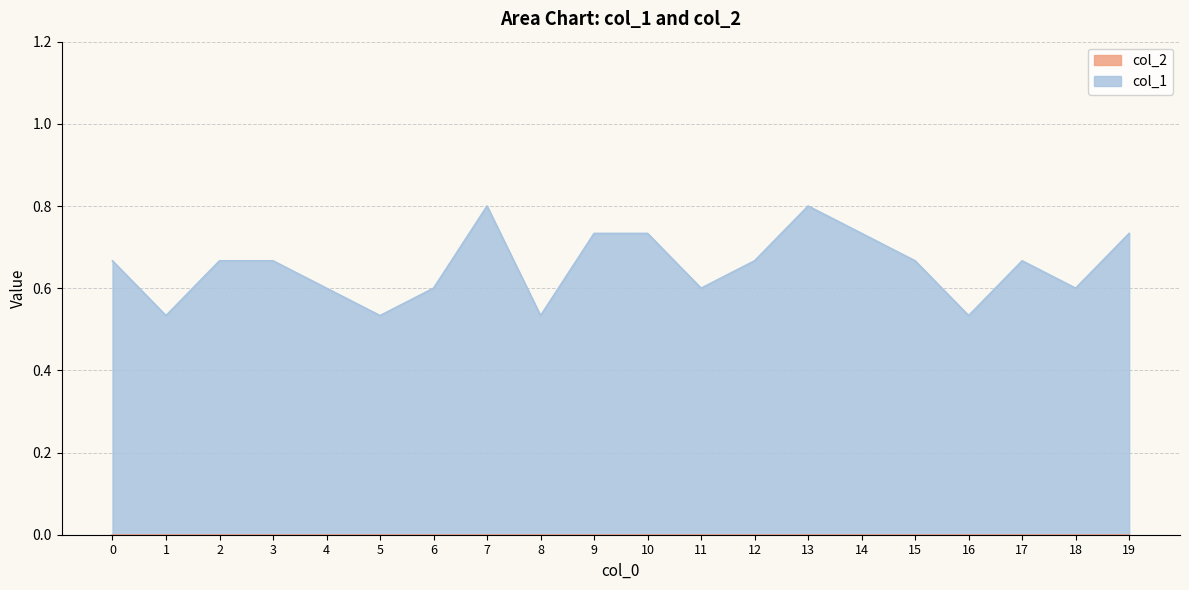

At which label is the value closest to 0?

1